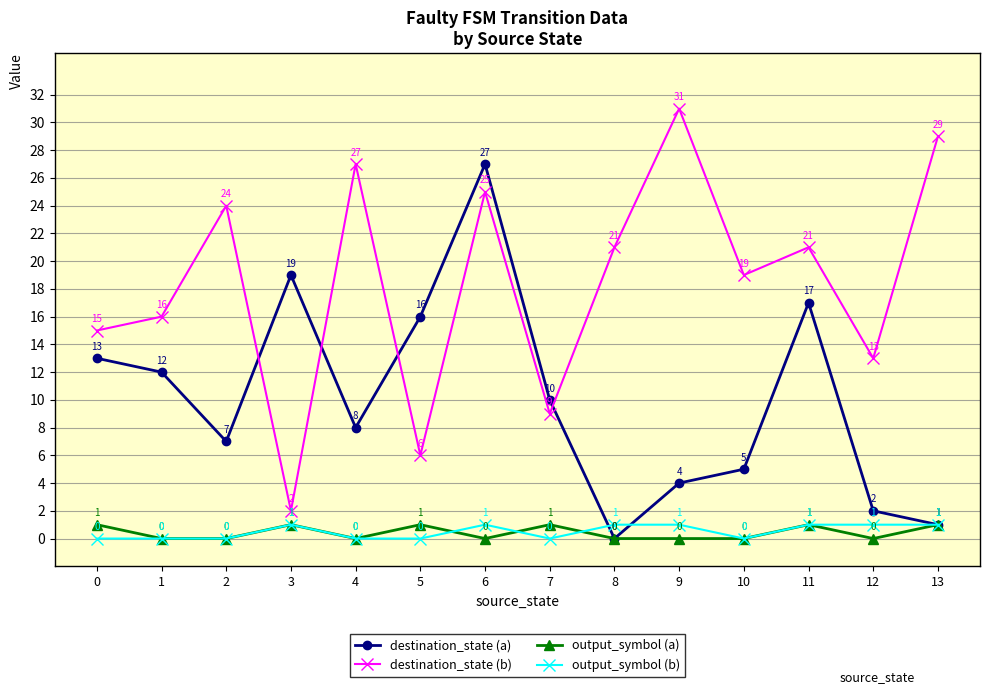

At which label does destination_state (b) first exceed 21?

2